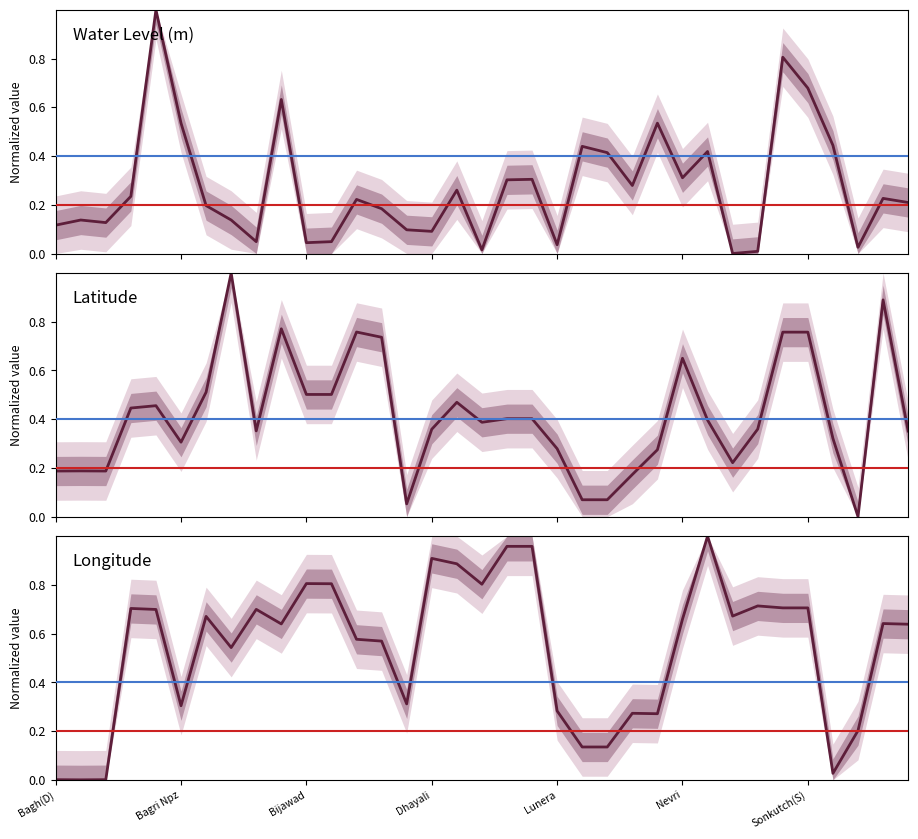

What is the label of the 7th point from the right?

28